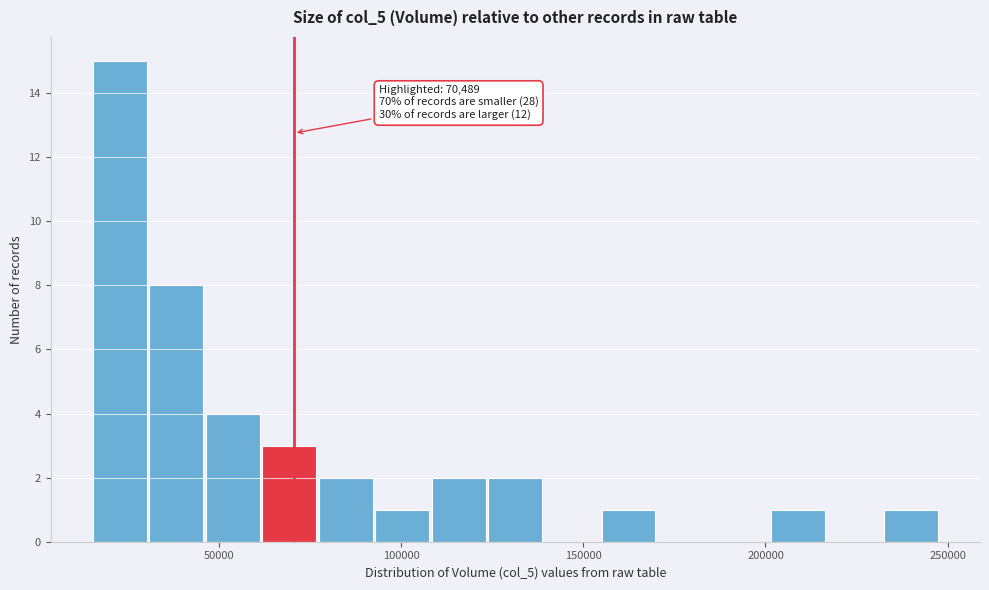

Around what value on the x-axis is the tallest bar? Give the approximate position of its centre, as read against the axis.

25000